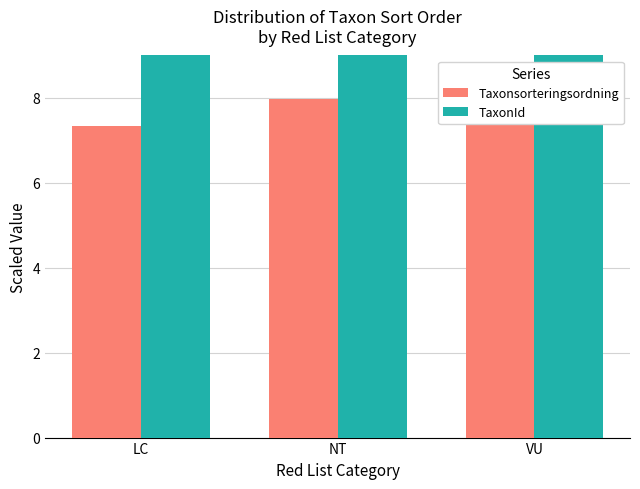

What are all the series names shown in the legend?

Taxonsorteringsordning, TaxonId